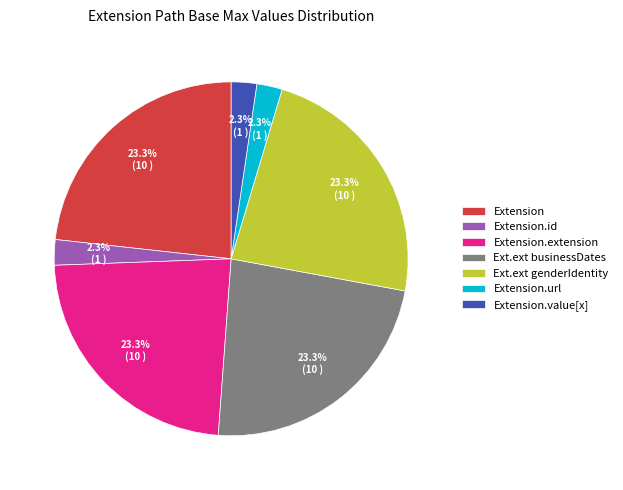

Does any single category account for the majority?

No